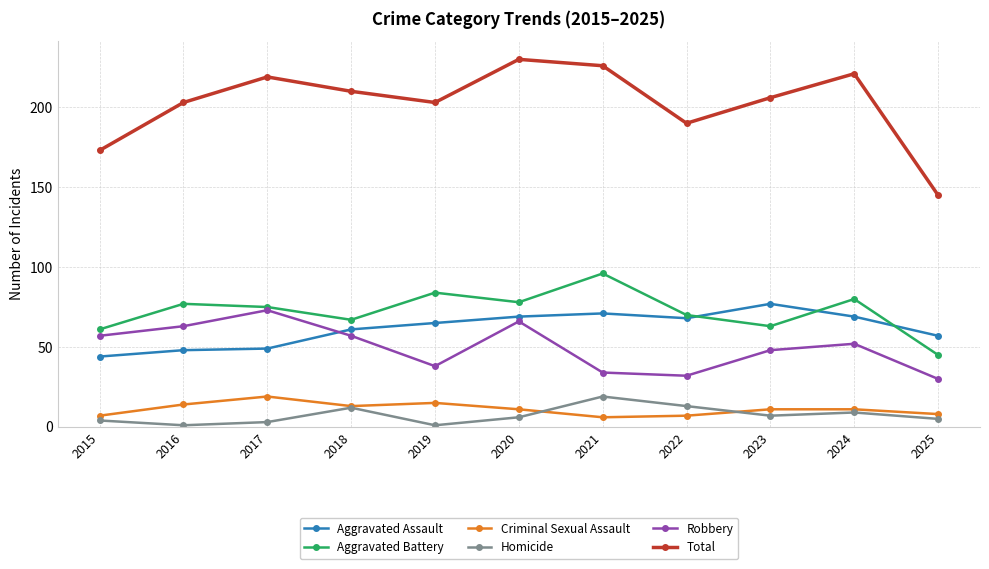

True or false: Total and Homicide intersect in this chart.

False